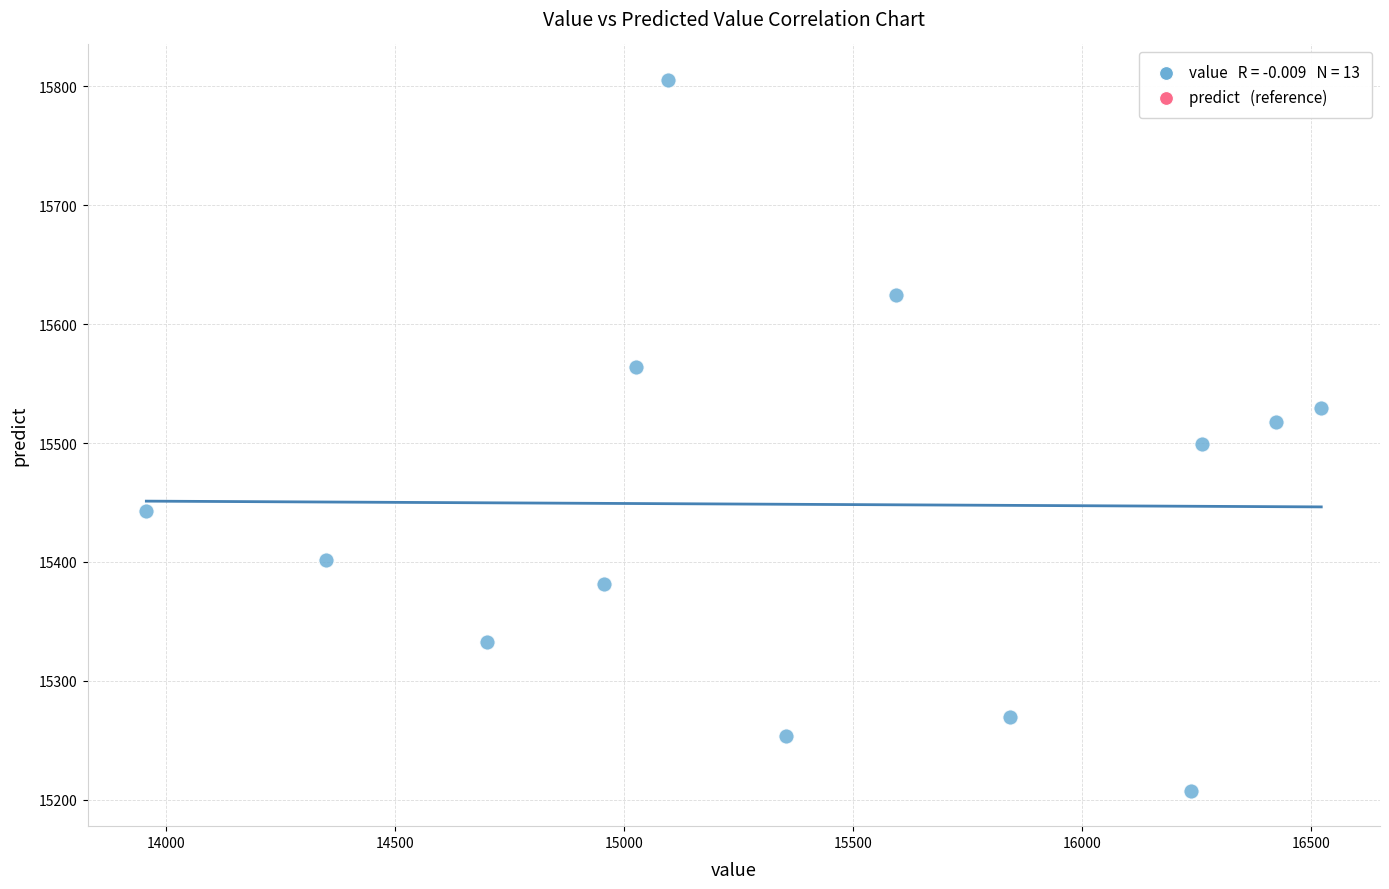

What is the range of X values (max minus min)?

2566.4